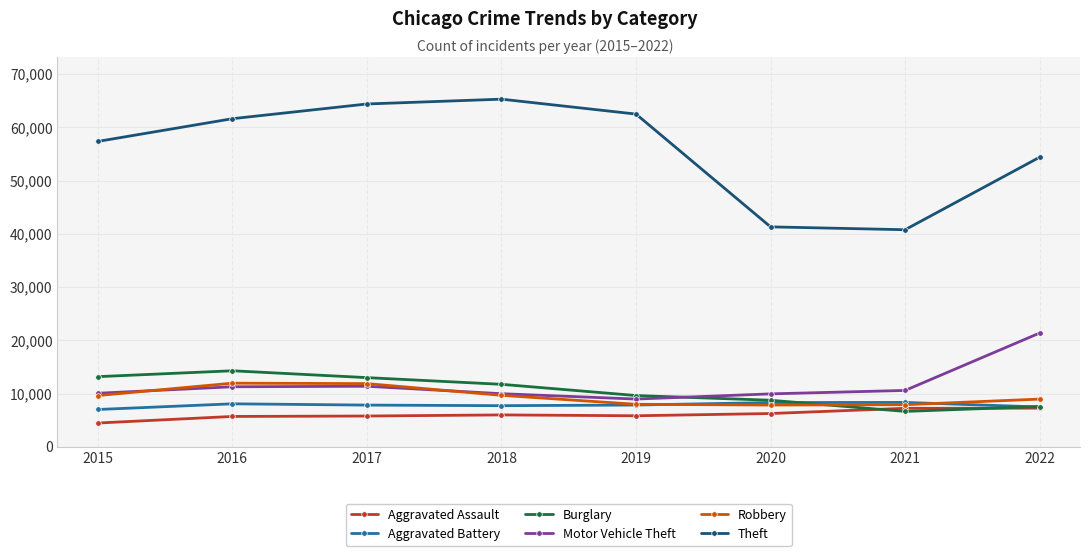

What is the approximate value of Aggravated Battery at 2018, to the nearest 10?

7730